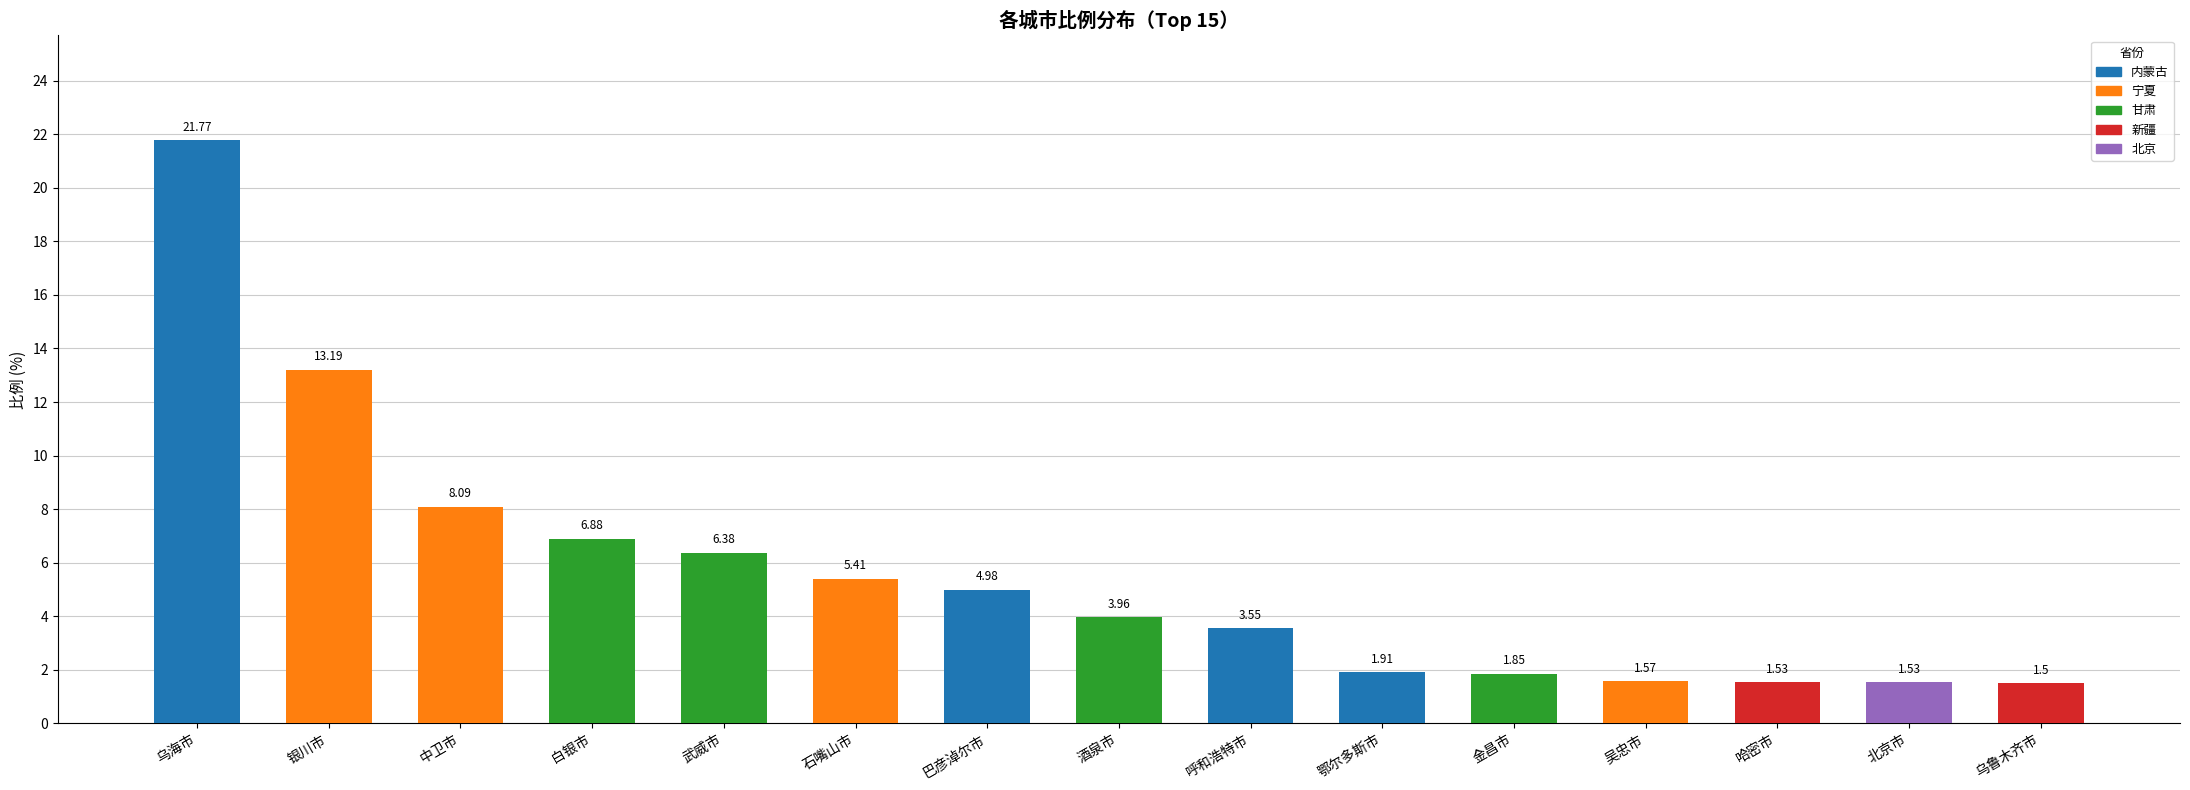

What is the maximum value shown in the chart?

21.8